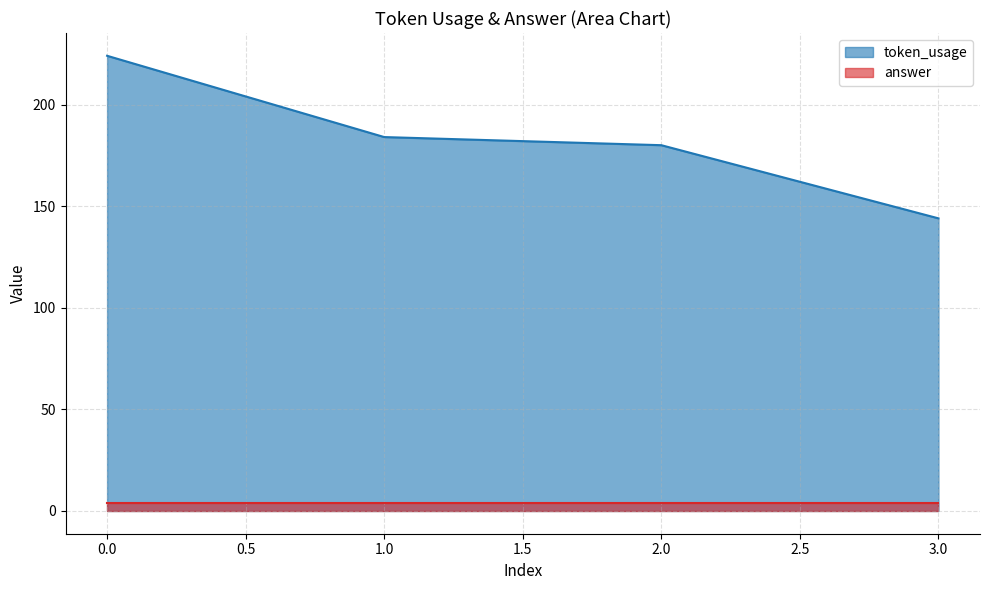

Where is the data nearest to the value 184?

1